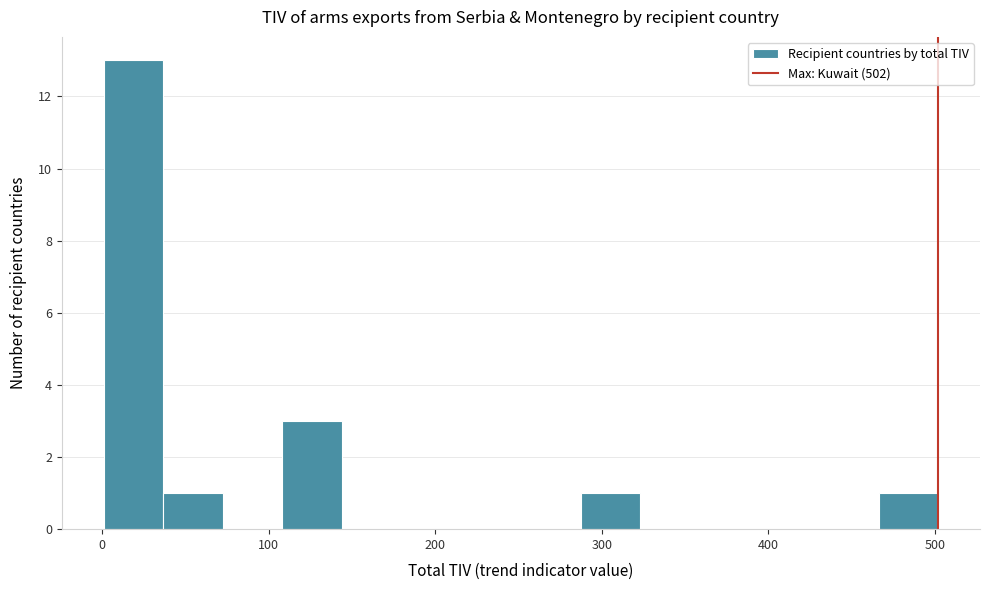

Around what value on the x-axis is the tallest bar? Give the approximate position of its centre, as read against the axis.

20